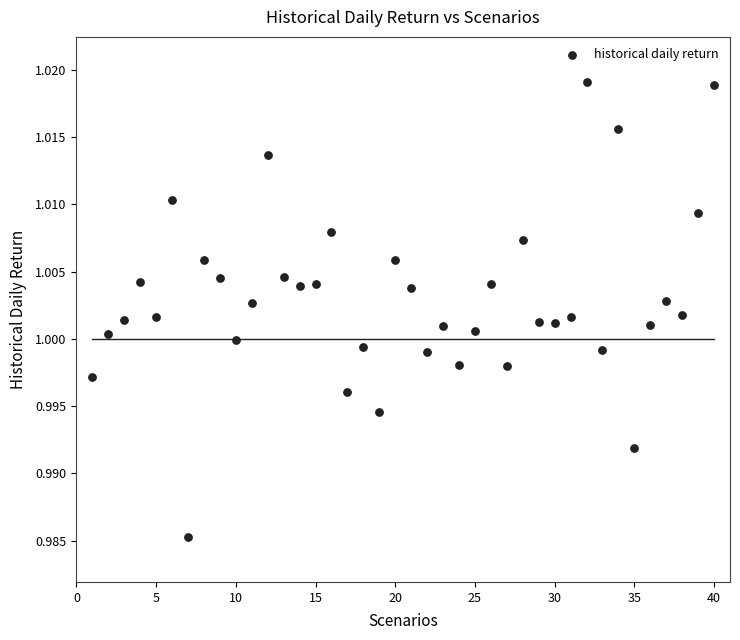

How many points are shown in the scatter plot?

40